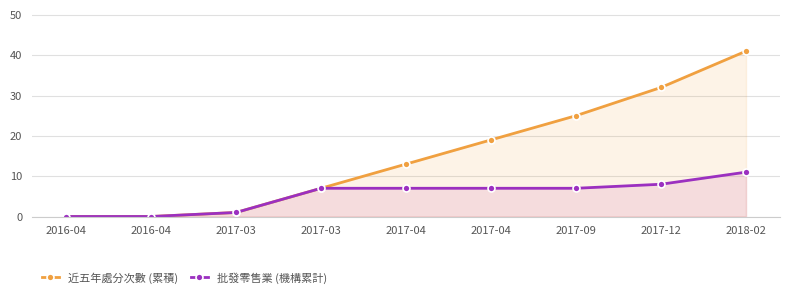

How many positive values does the 近五年處分次數 (累積) series have?

7